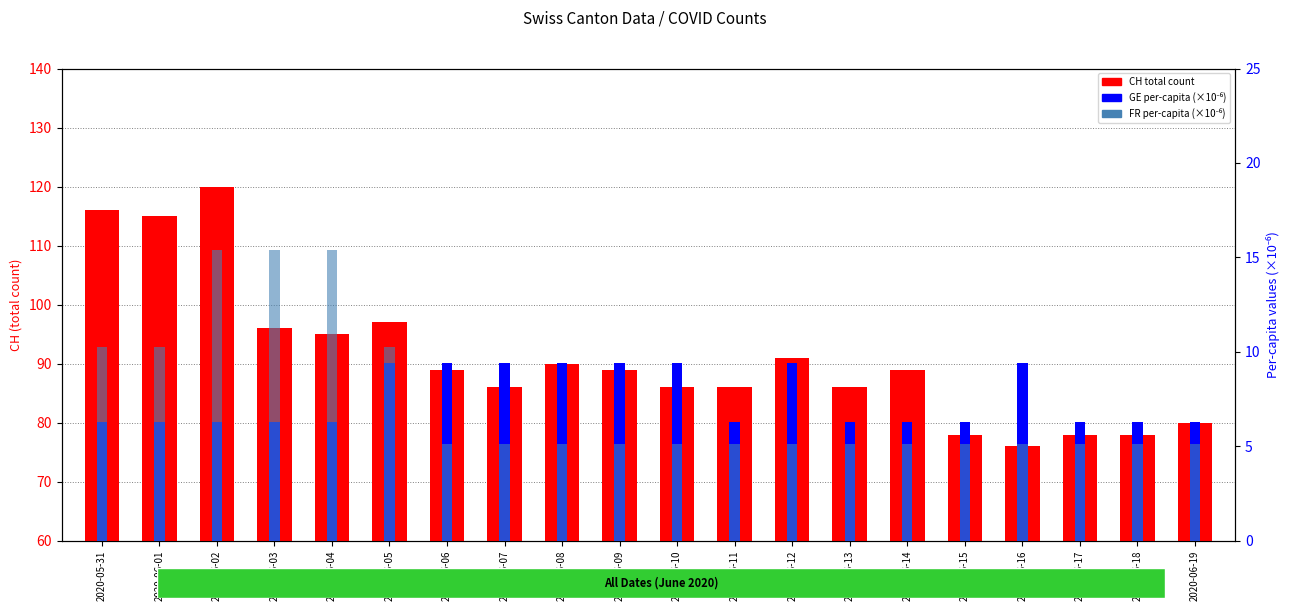

At which category does the chart reach its peak across all series?

2020-06-02